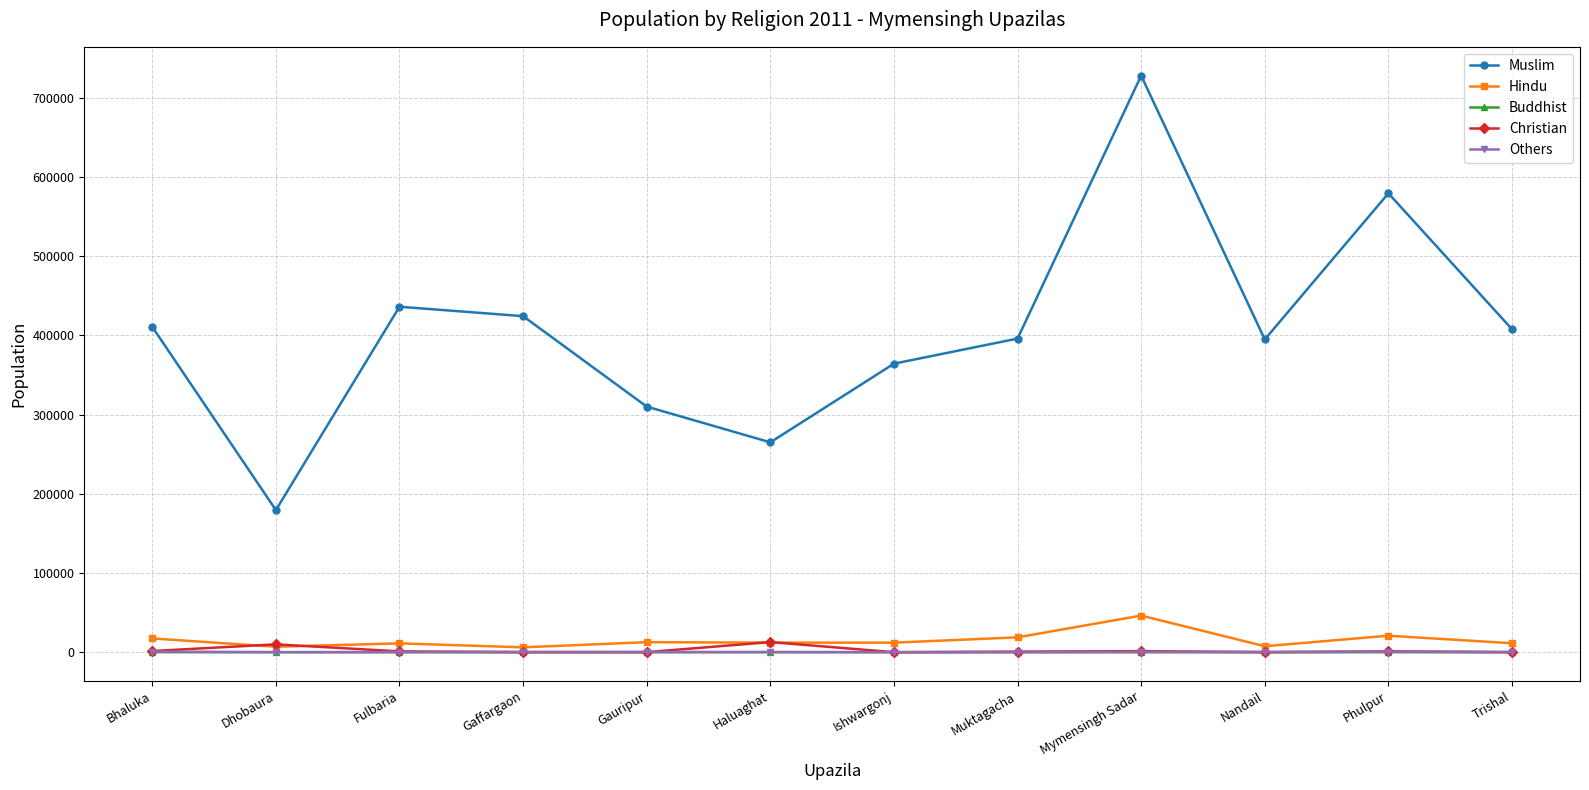

True or false: Muslim and Hindu intersect in this chart.

False